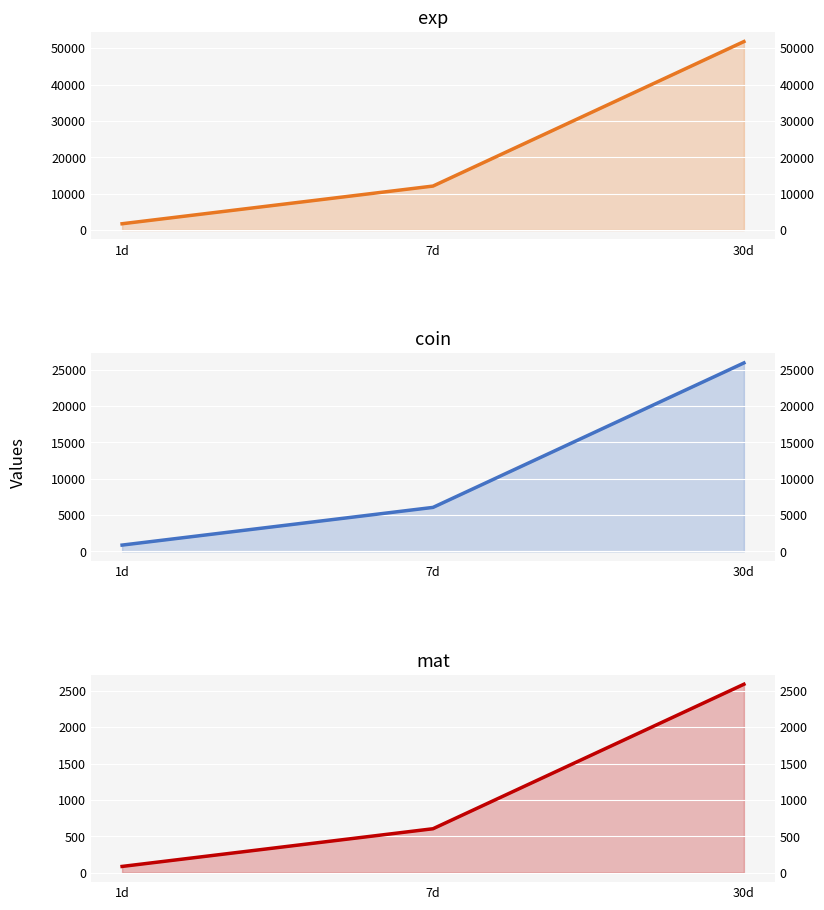

Count the number of categories in the chart.

3